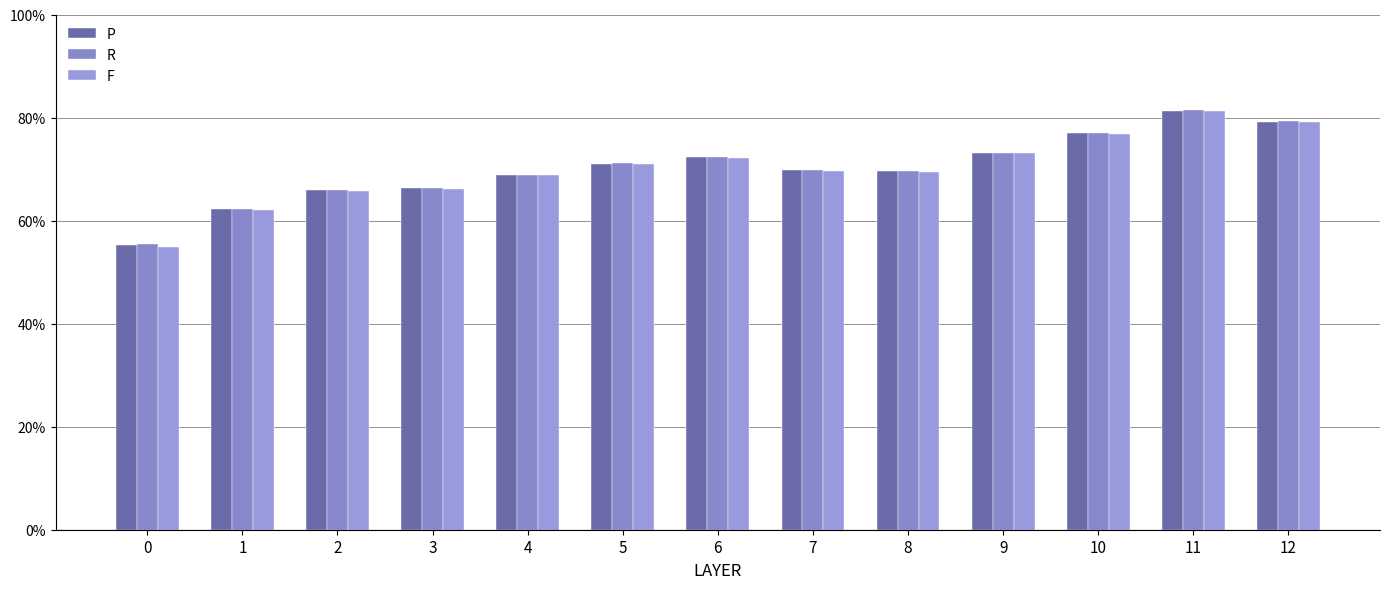

Is the value of F at 1 greater than the value of R at 4?

No